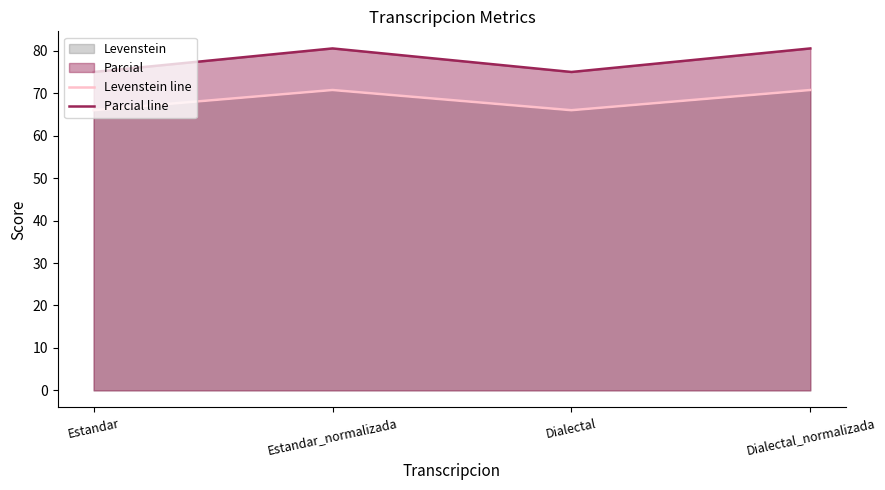

What is the difference between the maximum and minimum values in the Parcial line series?

5.5